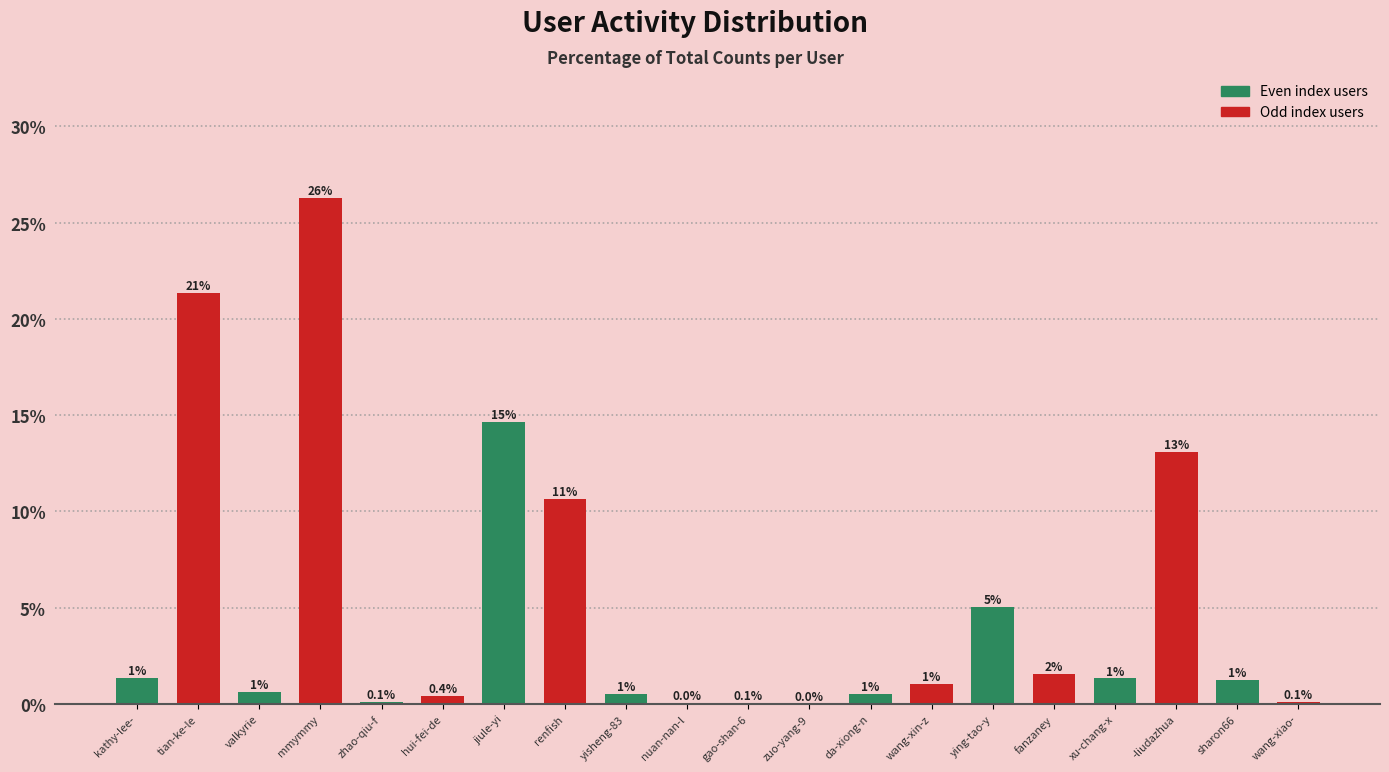

What is the change in value from mmymmy to xu-chang-x?

-24.9